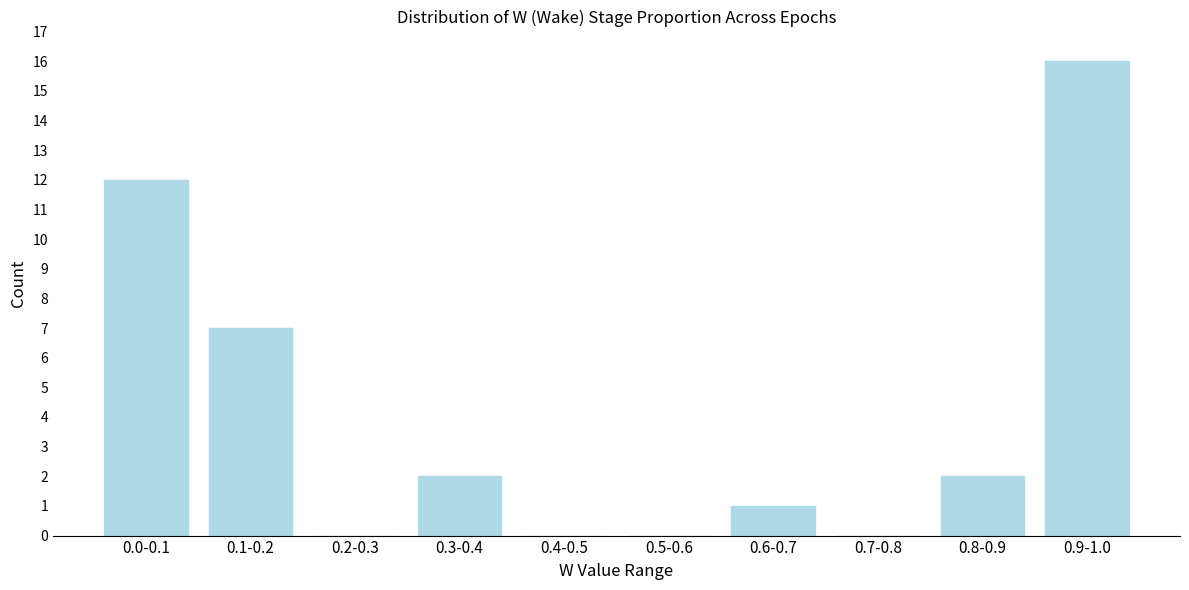

Reading right to left, transcribe all the data shown in this chart.

0.9-1.0=16	0.8-0.9=2	0.7-0.8=0	0.6-0.7=1	0.5-0.6=0	0.4-0.5=0	0.3-0.4=2	0.2-0.3=0	0.1-0.2=7	0.0-0.1=12